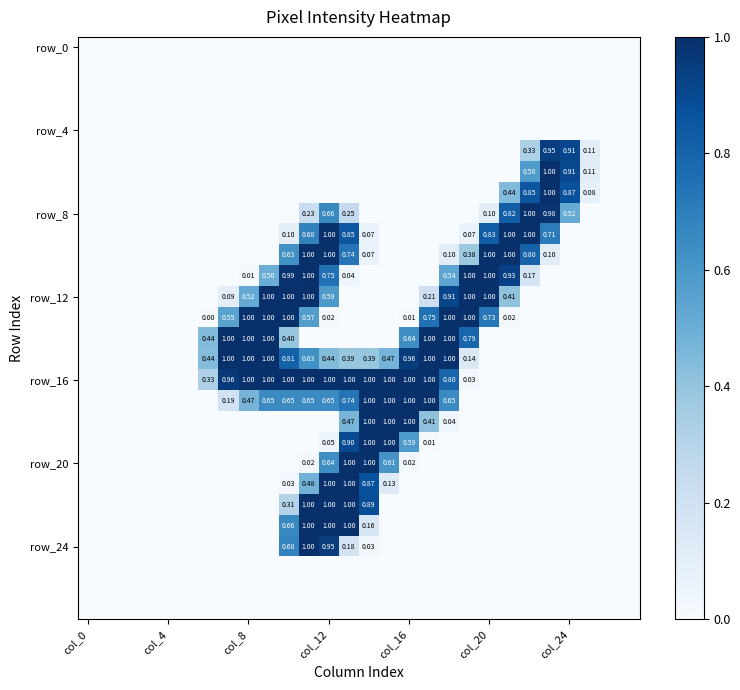

The value of row_16 at 15 is 0.4. True or false?

False